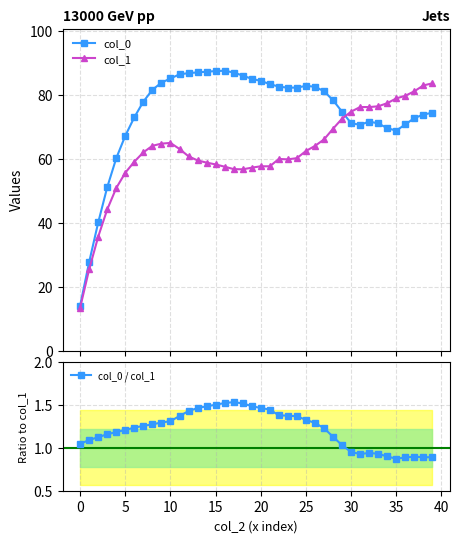

True or false: col_1 has more than 2 points higher than both neighbors.

True